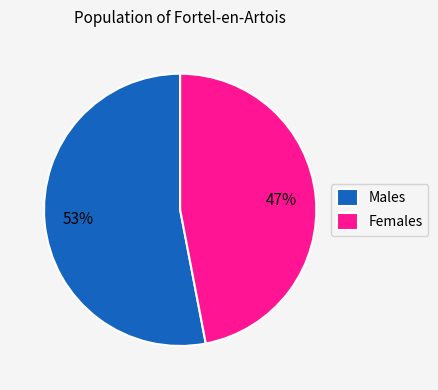

How many segments does this pie chart have?

2